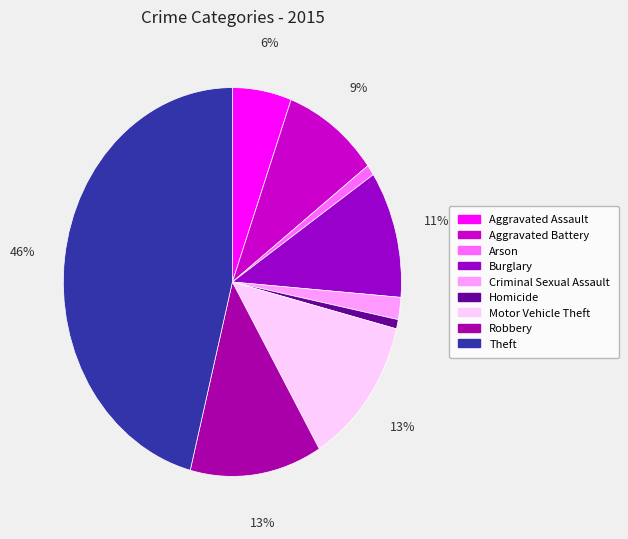

What percentage is the Arson slice, to the nearest percent?

1%